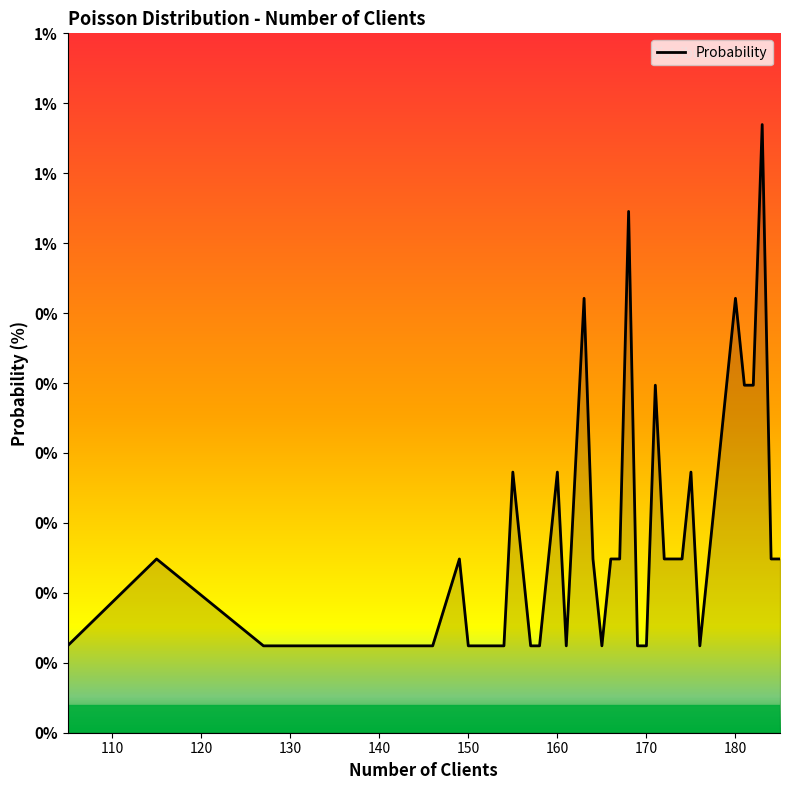

Does the chart have visible grid lines?

No